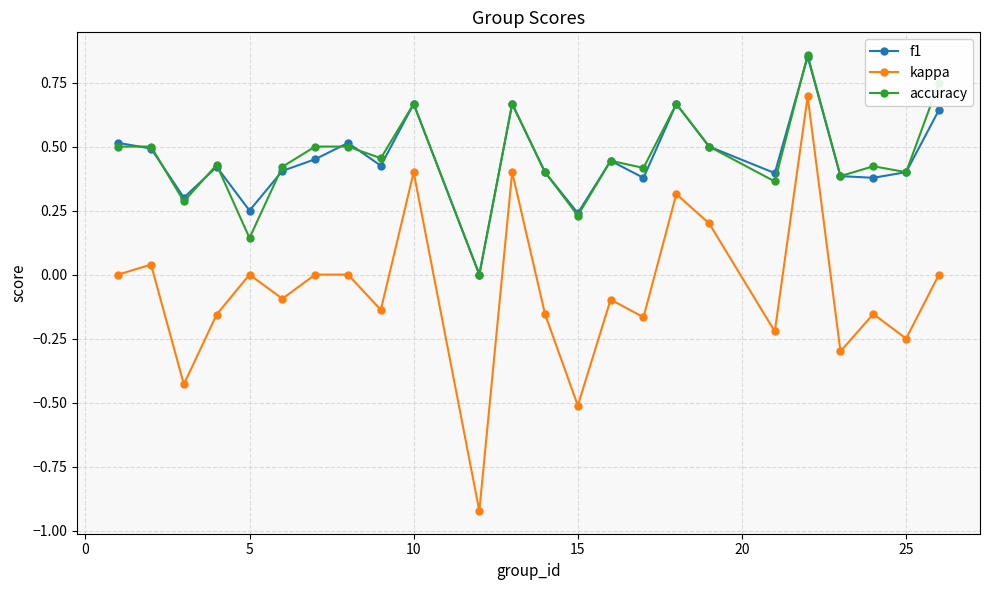

Does the chart display data point markers on the line(s)?

Yes